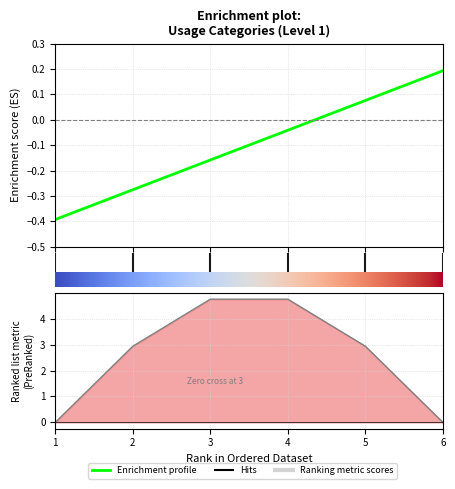

Where is Ranking metric scores nearest to the value 2?

2